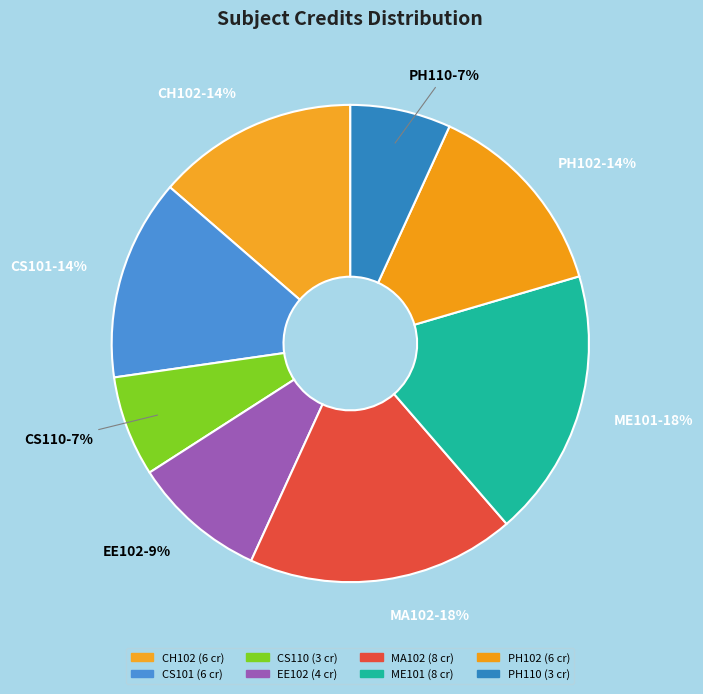

The CS101 slice represents 14% of the pie. True or false?

True